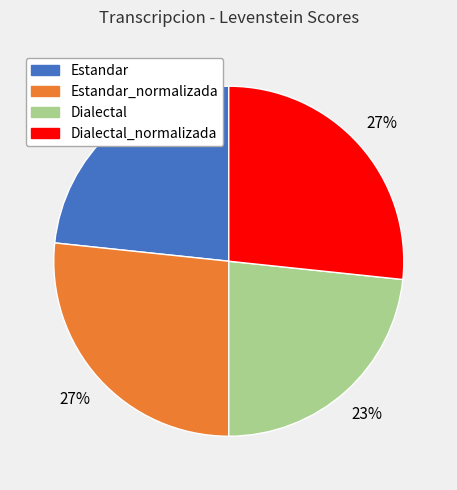

To the nearest percent, what is the average slice percentage?

25%